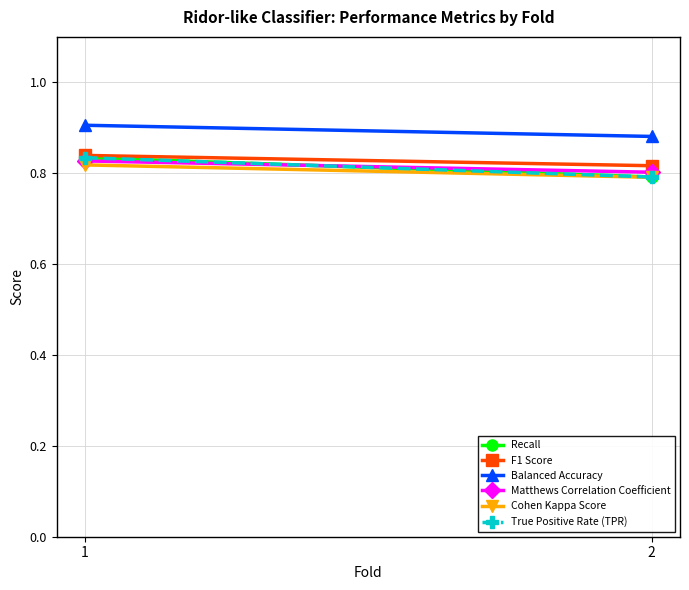

Reading left to right, what are all the values shown in this chart?

Recall: 1=0.8	2=0.8
F1 Score: 1=0.8	2=0.8
Balanced Accuracy: 1=0.9	2=0.9
Matthews Correlation Coefficient: 1=0.8	2=0.8
Cohen Kappa Score: 1=0.8	2=0.8
True Positive Rate (TPR): 1=0.8	2=0.8